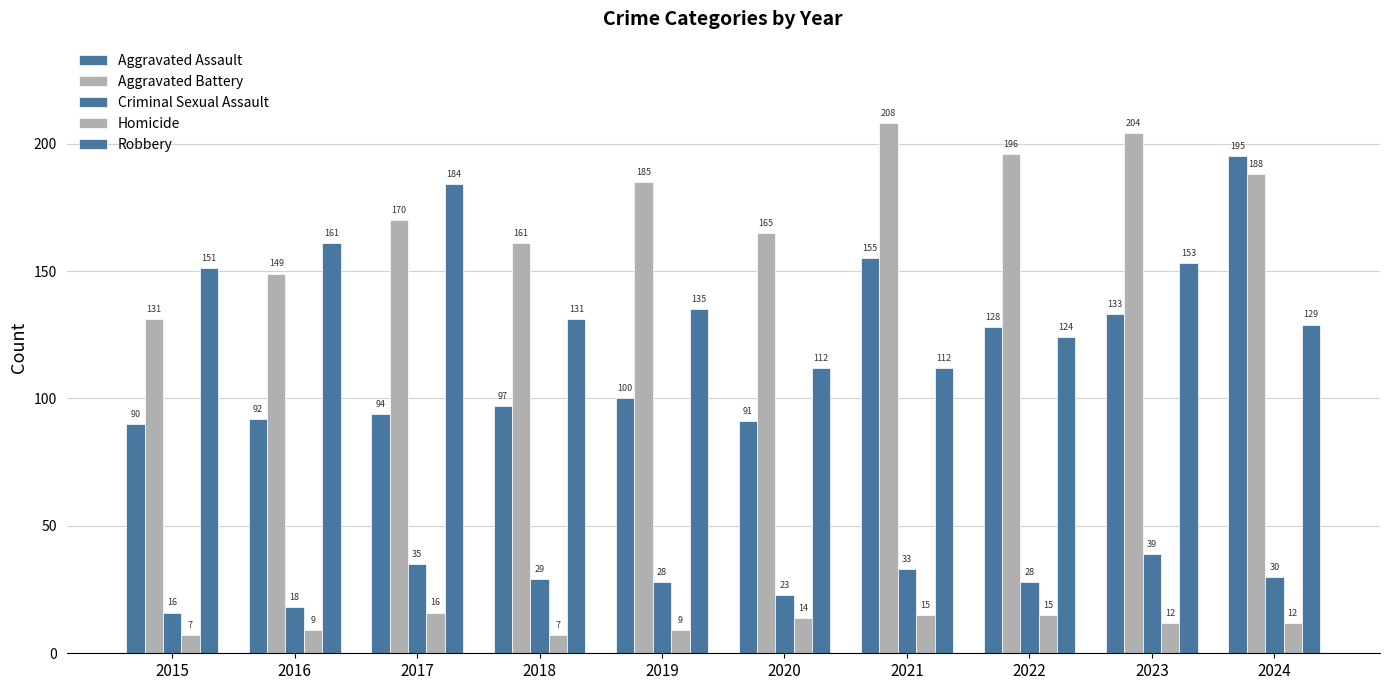

Rank the series by their maximum value, from lowest to highest.

Homicide, Criminal Sexual Assault, Robbery, Aggravated Assault, Aggravated Battery